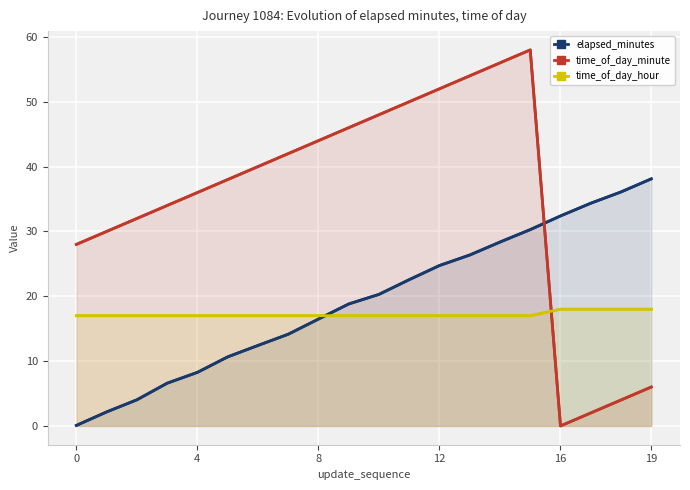

List the series in order of their peak value, highest first.

time_of_day_minute, elapsed_minutes, time_of_day_hour